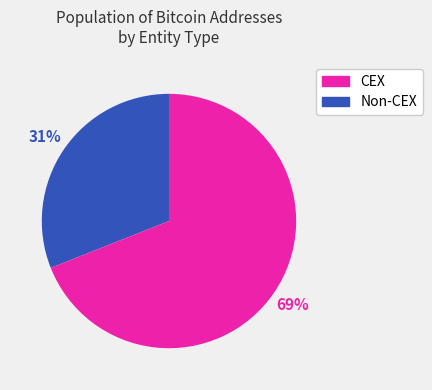

Is there any slice that represents more than half of the pie?

Yes